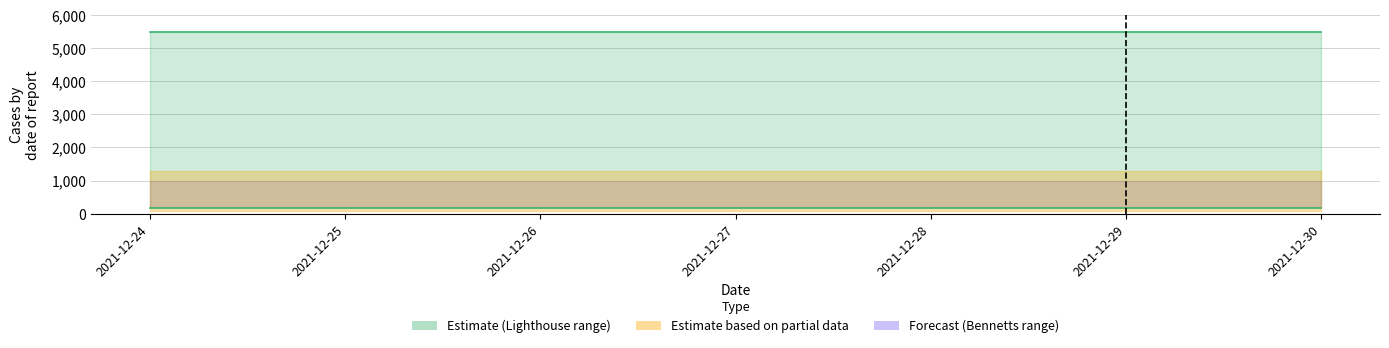

True or false: Bennetts_Min and Bennetts_Max intersect in this chart.

False